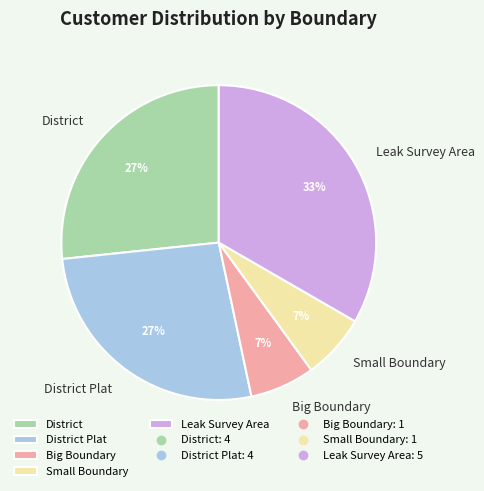

The Big Boundary slice represents 7% of the pie. True or false?

True